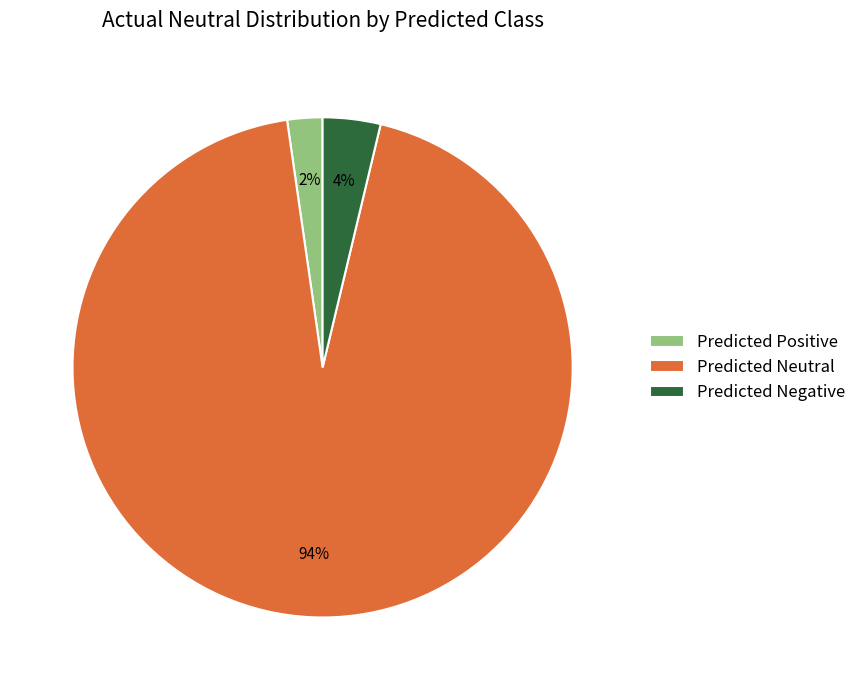

To the nearest percent, what is the combined percentage of Predicted Negative and Predicted Neutral?

98%